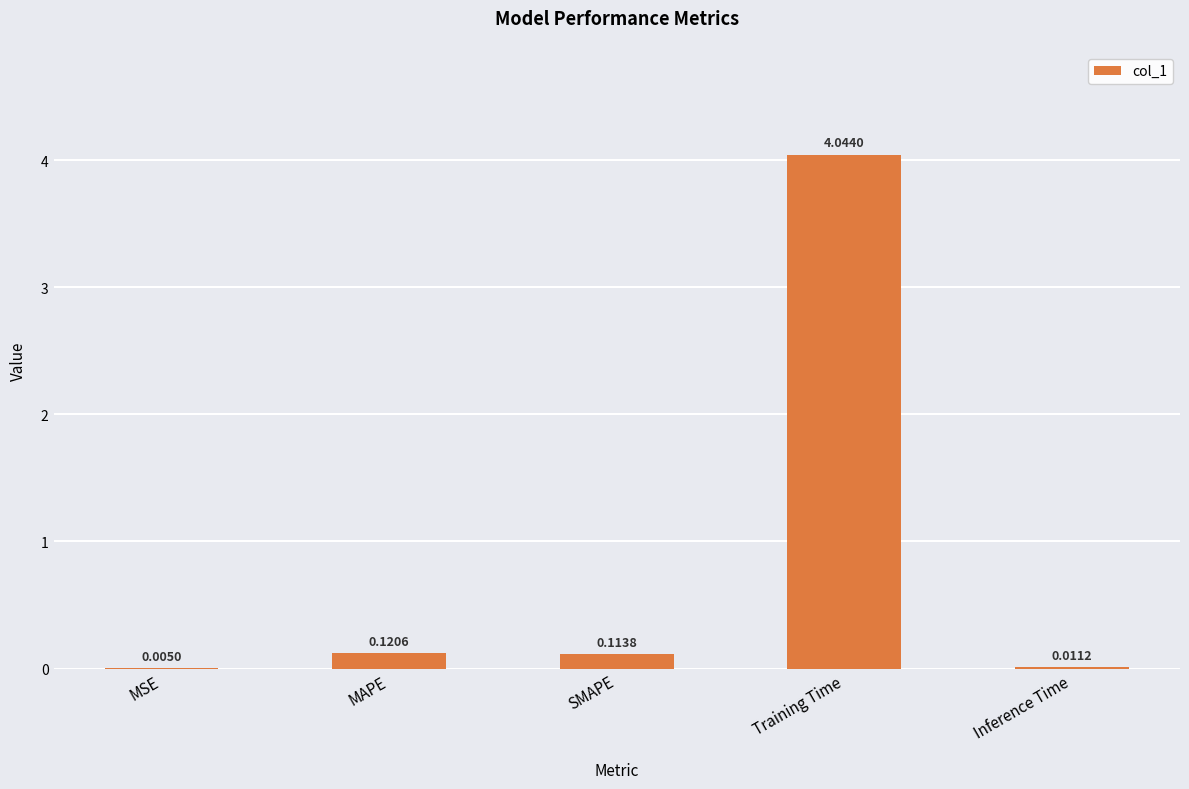

Where is the data nearest to the value 2?

MAPE